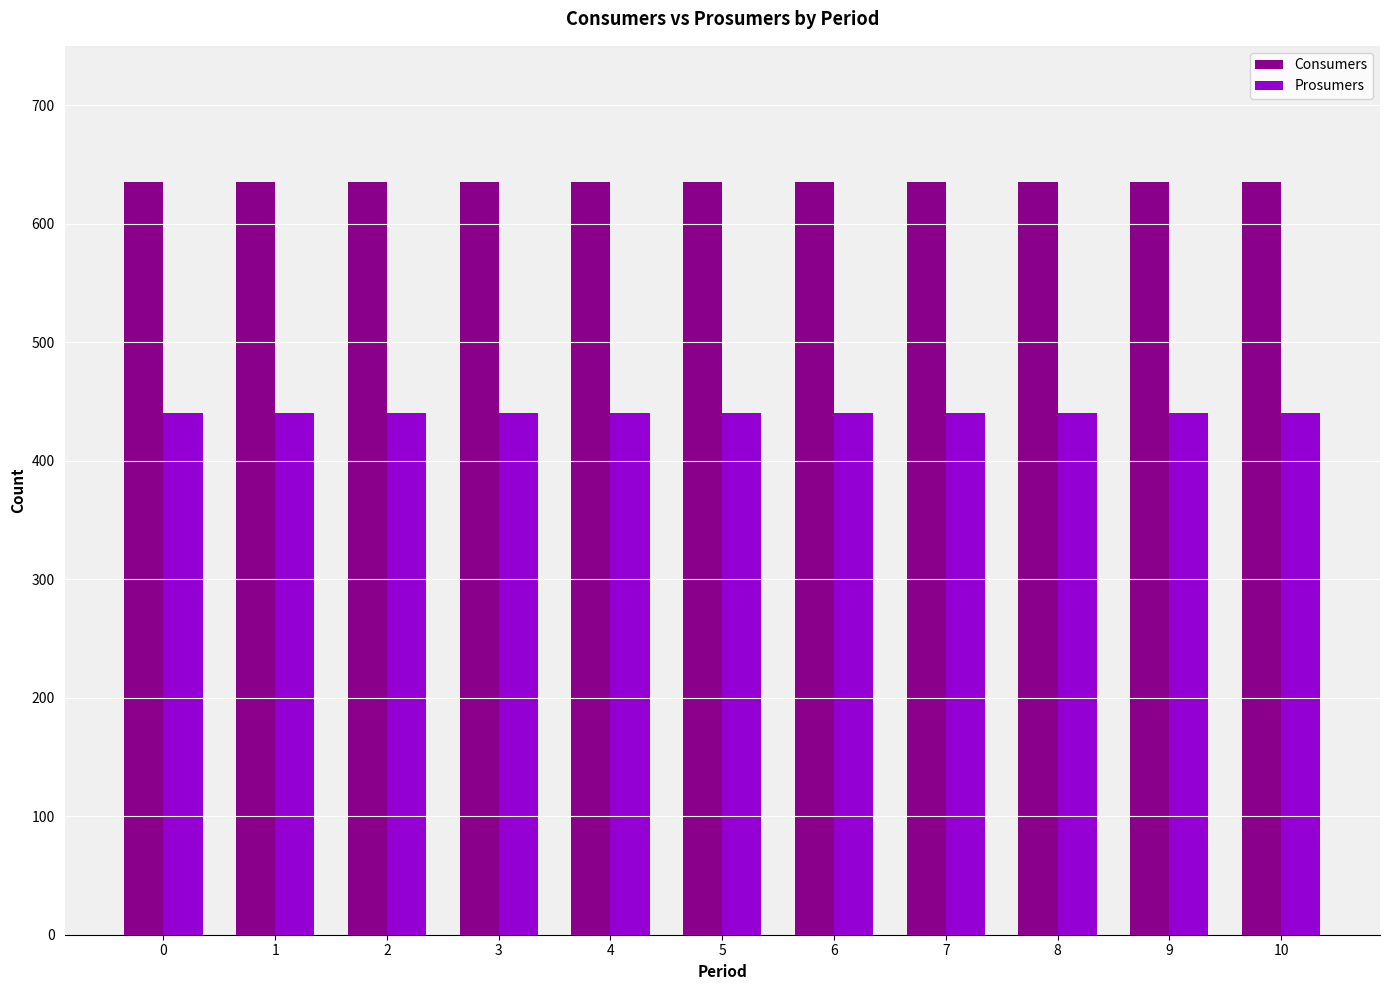

What is the spread (max minus min) of values at 1?

195